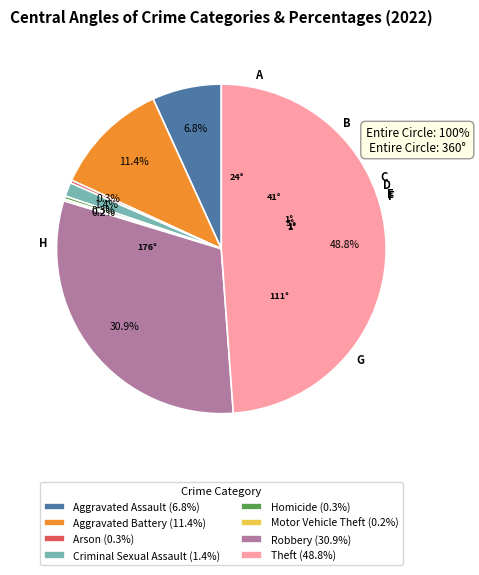

To the nearest percent, what portion does Robbery represent?

31%